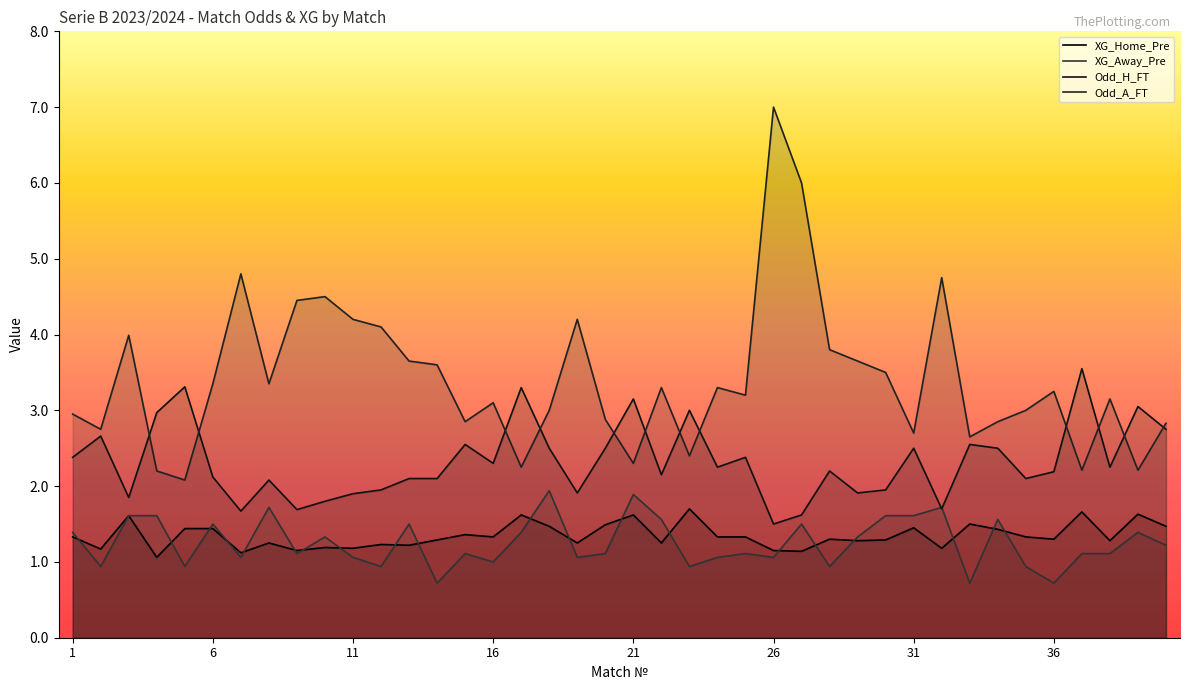

How many intersections are there between XG_Home_Pre and XG_Away_Pre?

20